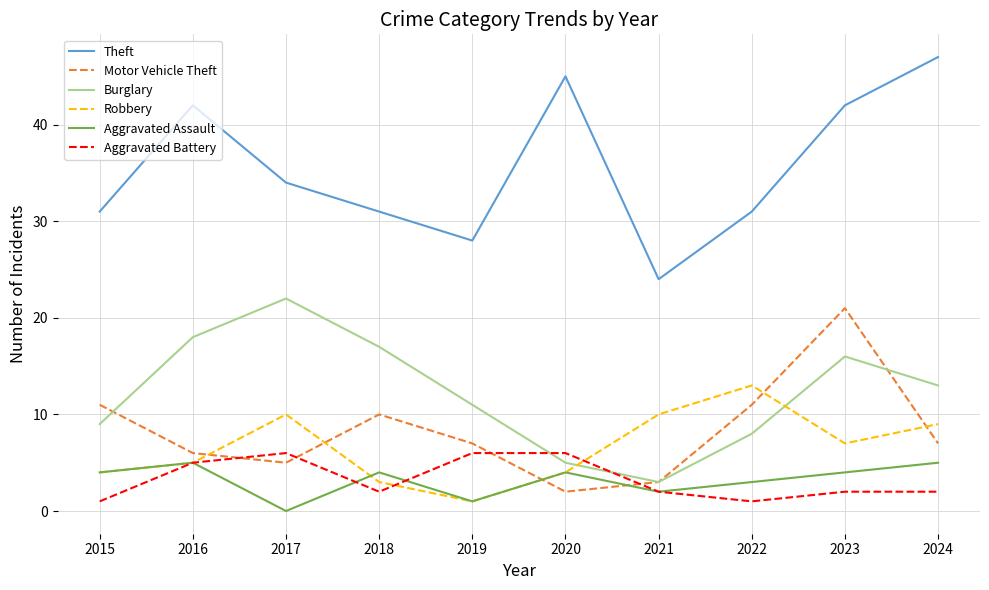

Is it true that Motor Vehicle Theft equals 2 at 2020?

True